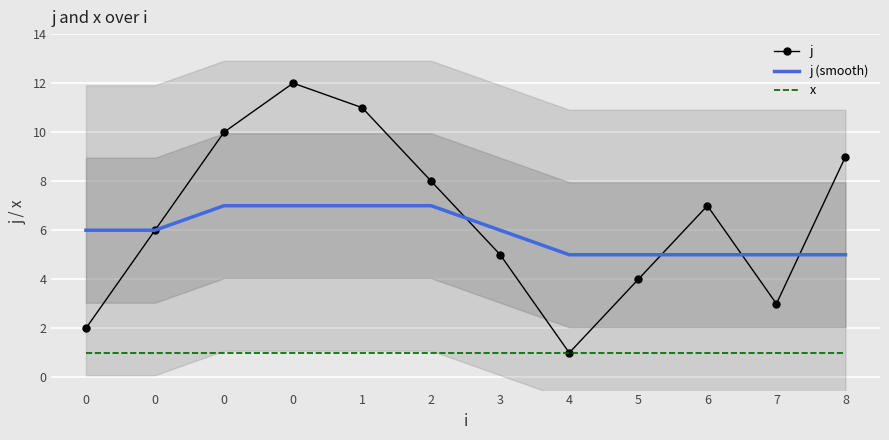

What is the difference between the maximum and minimum values in the j (smooth) series?

2